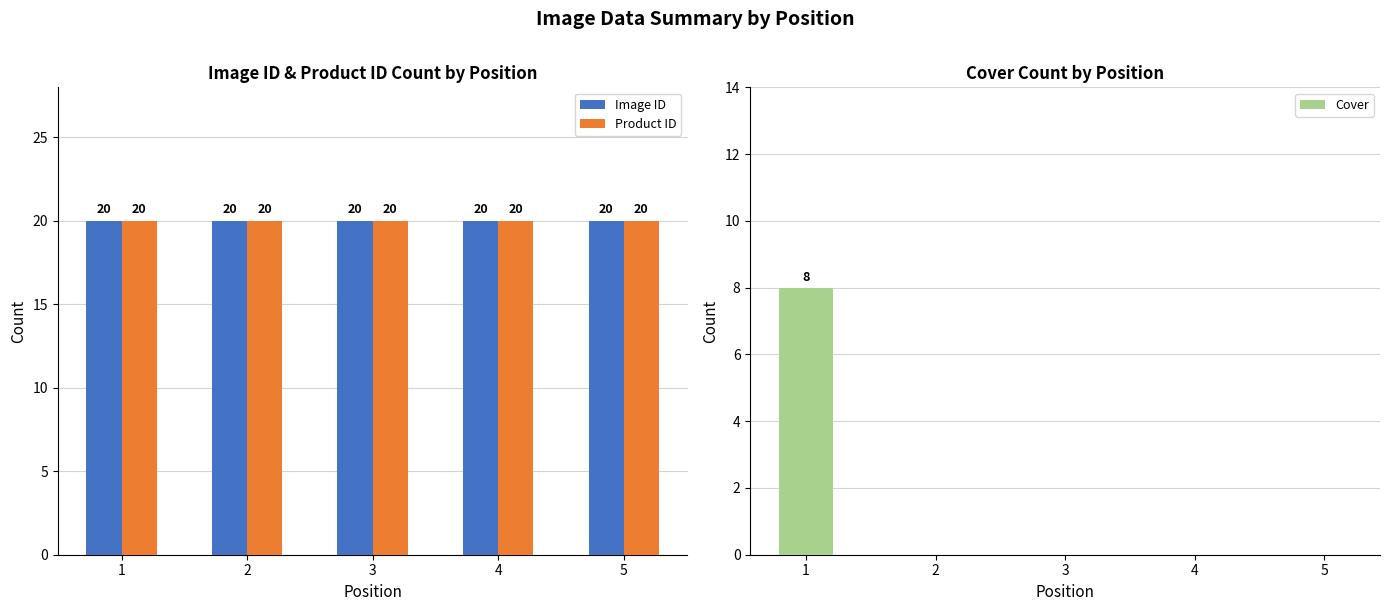

Is it true that Cover equals 0 at 4?

True